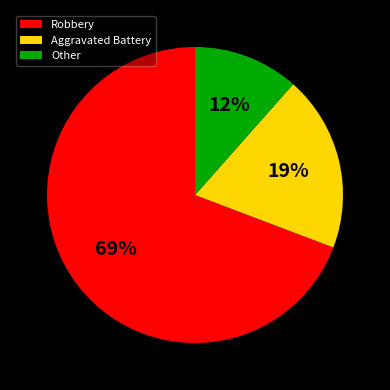

Do Robbery and Other together represent more than half of the pie?

Yes